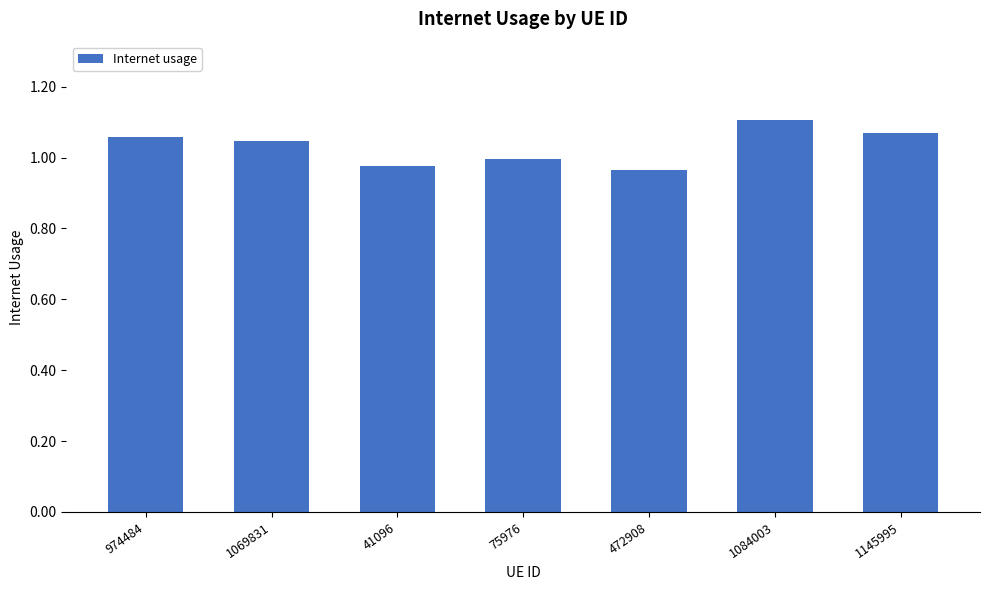

At which label does the data first exceed 1?

974484